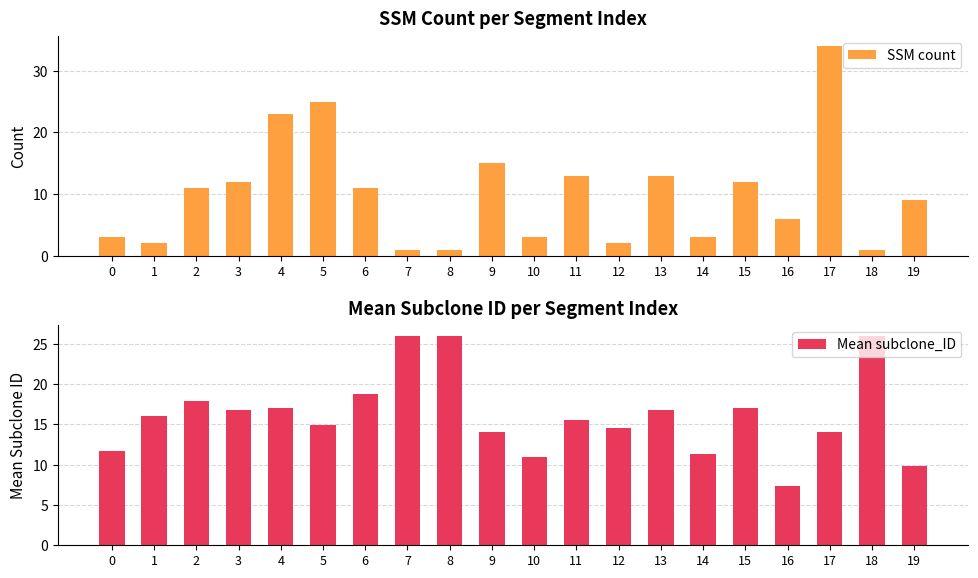

At which category is the sum across all series the highest?

17